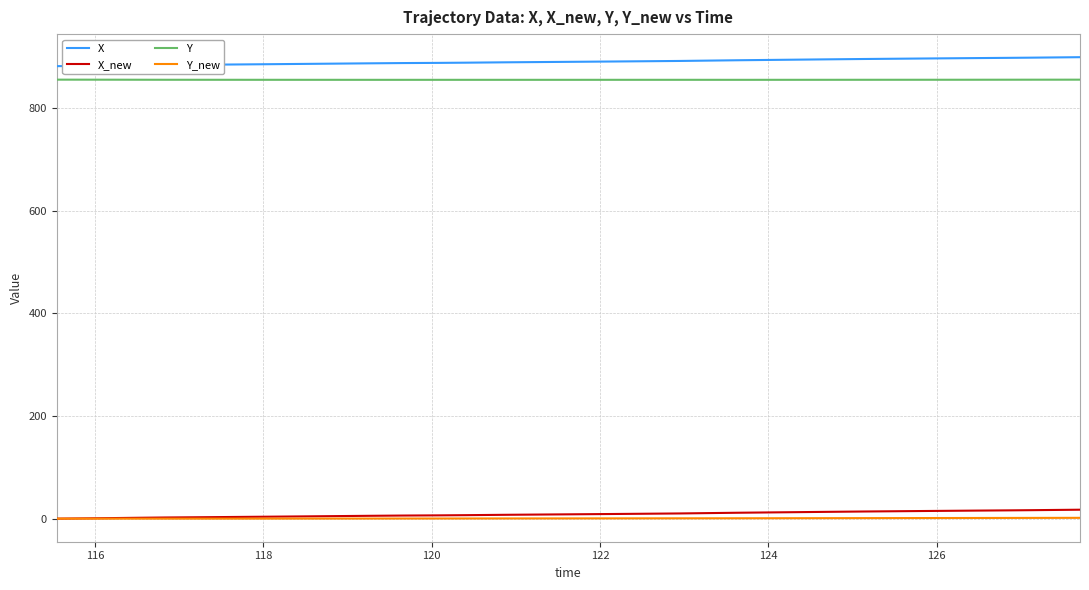

What is the difference between the maximum and minimum values in the X series?

17.5